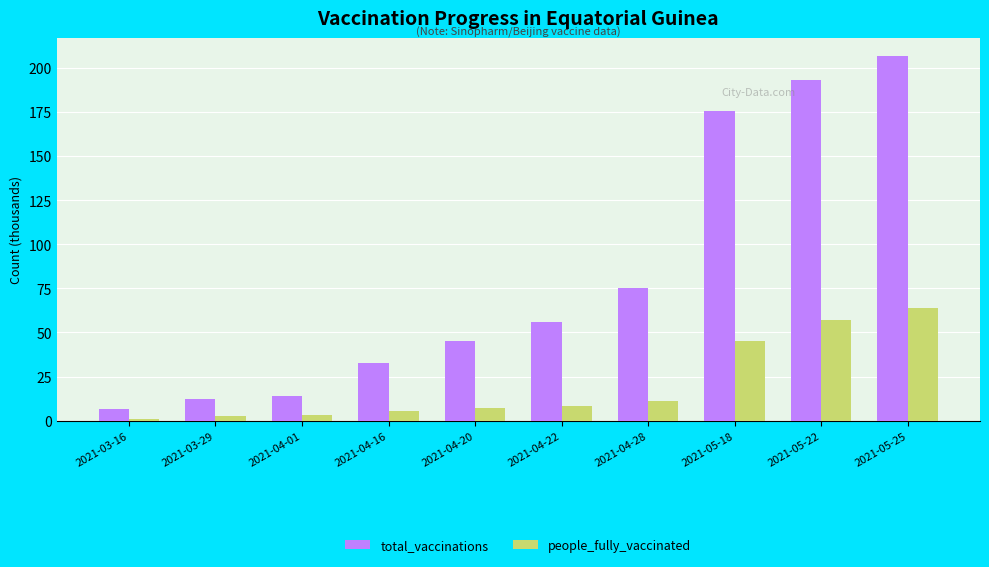

What is the average value of the total_vaccinations series?

81.8